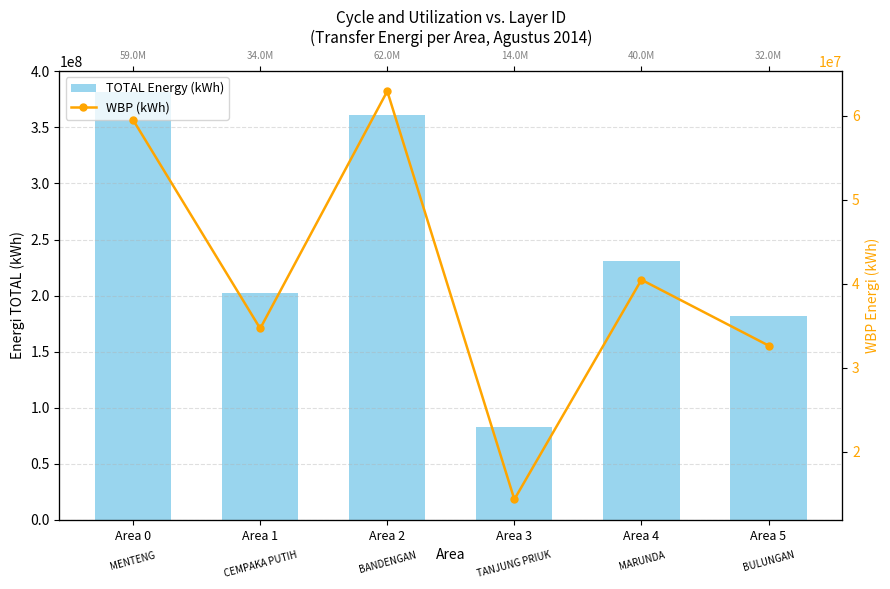

True or false: TOTAL Energy (kWh) has a value of 231138685 at Area 4.

True